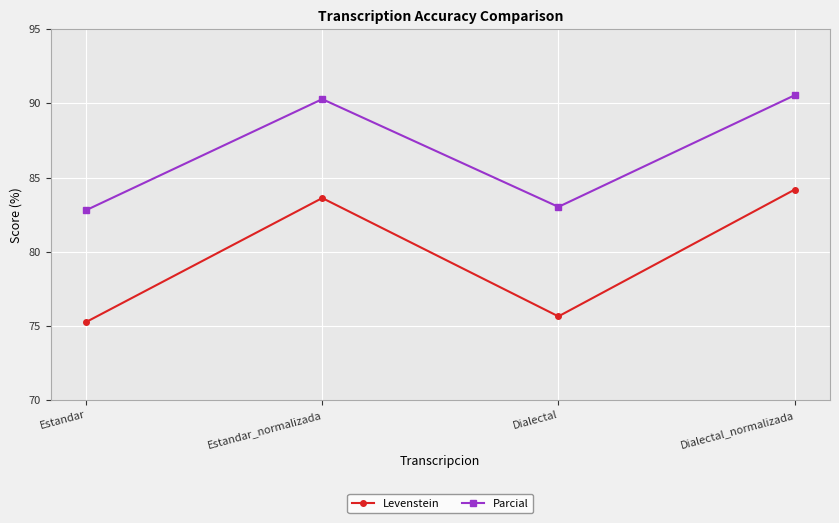

What is the minimum value for Levenstein?

75.3